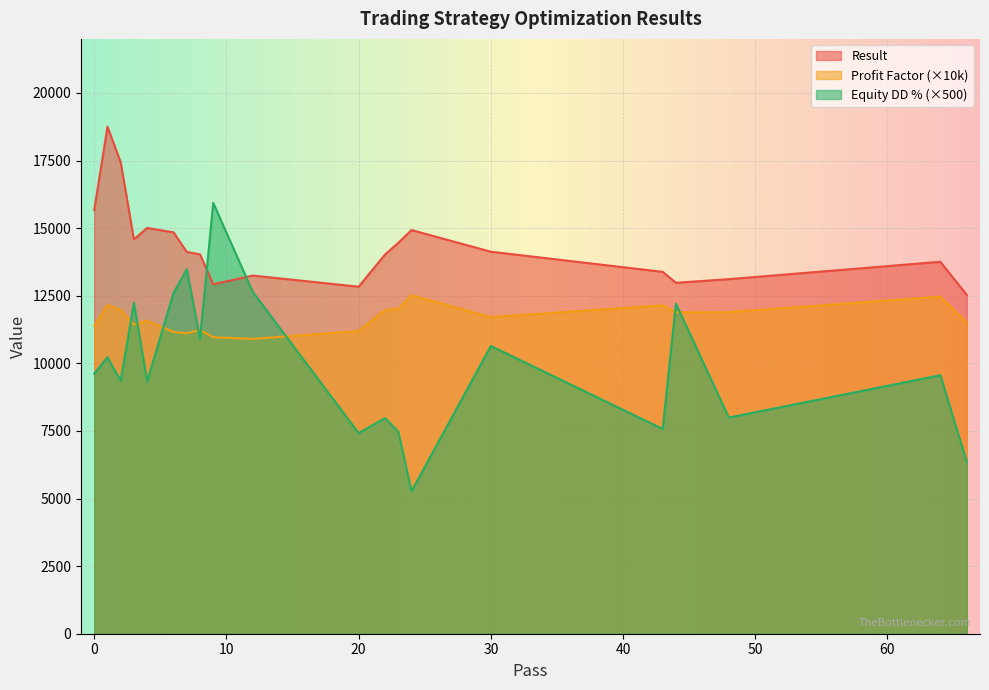

What is the lowest value of the Profit Factor (×10k) series?

10903.0